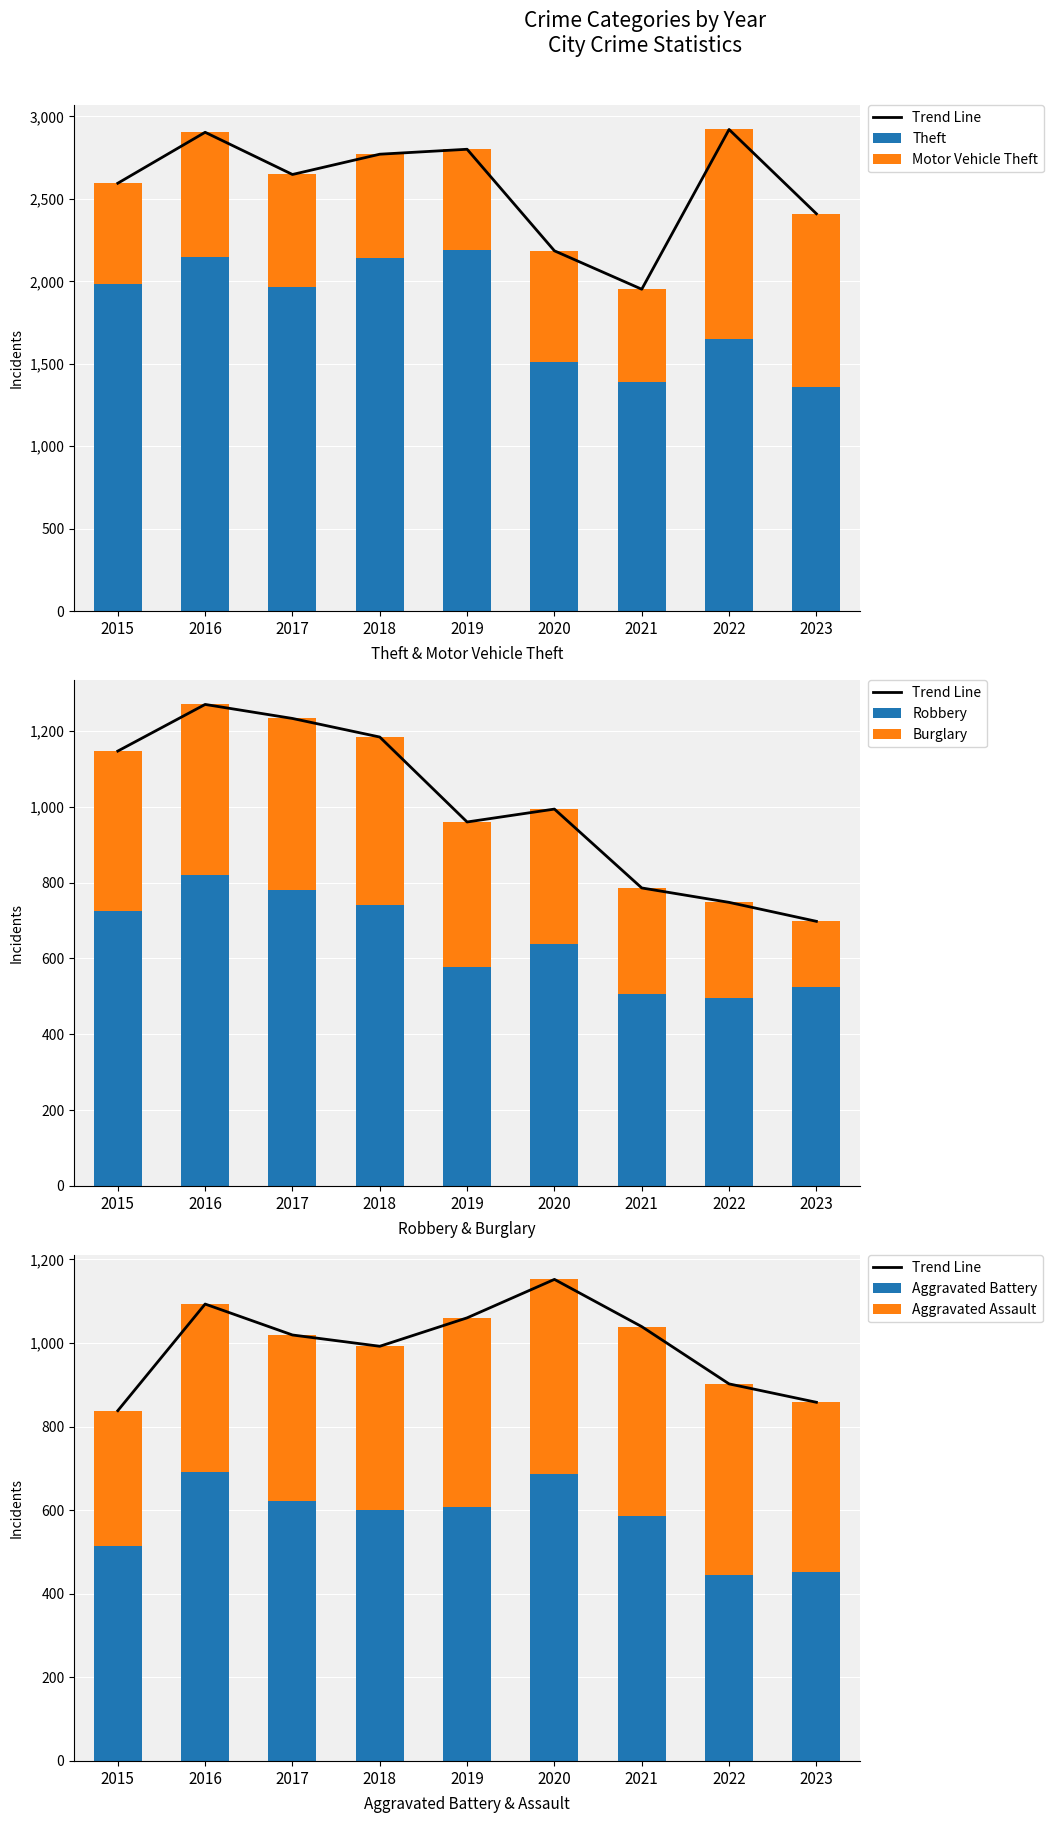

What is the spread (max minus min) of values at 2022?

1401